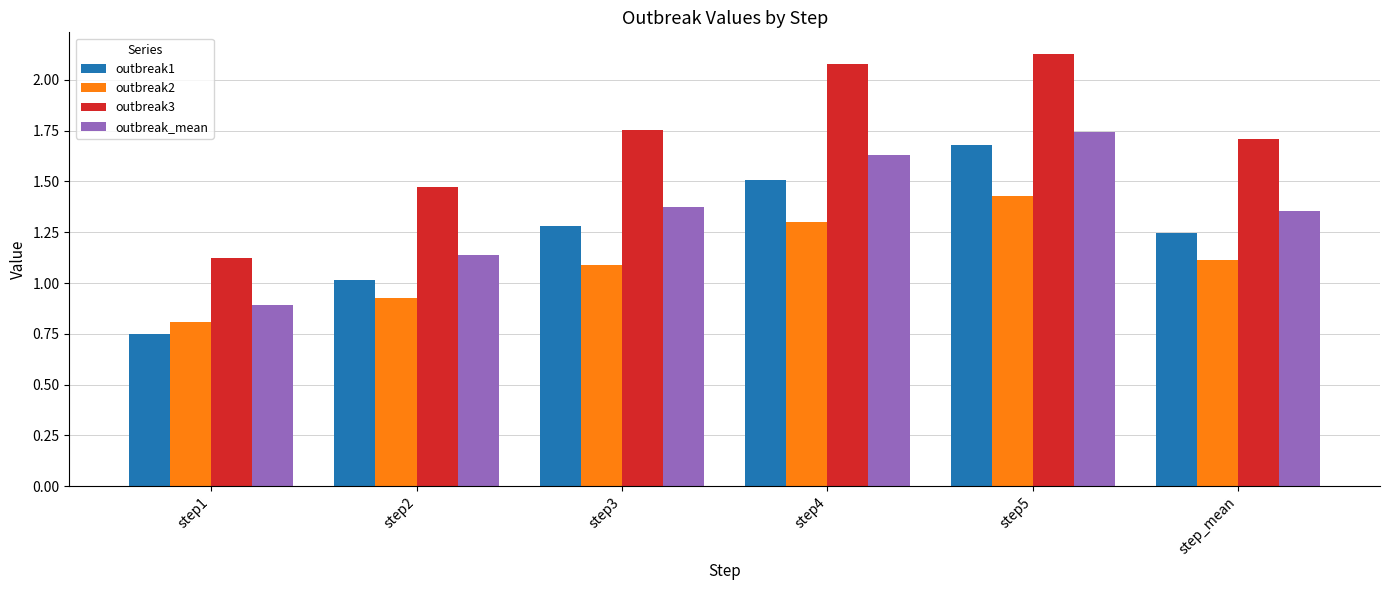

How many values in the outbreak_mean series exceed 1?

5